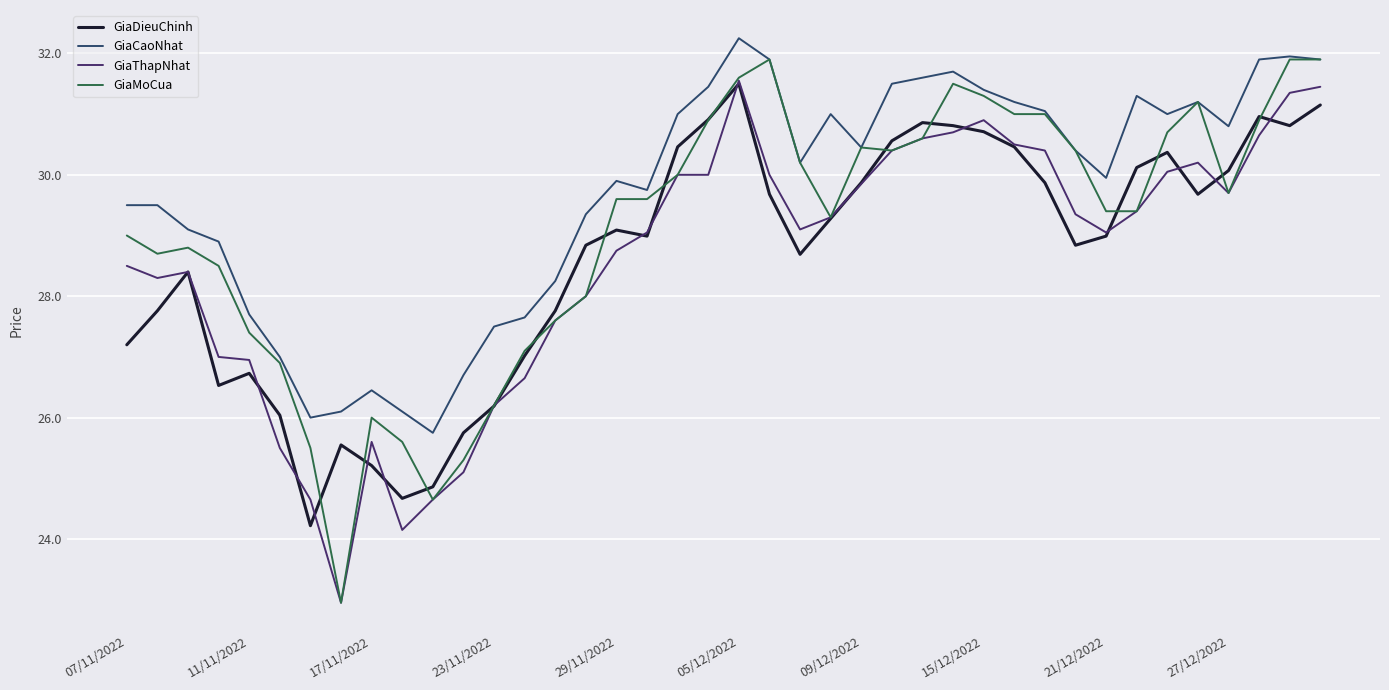

True or false: GiaDieuChinh has more than 2 interior local peaks.

True